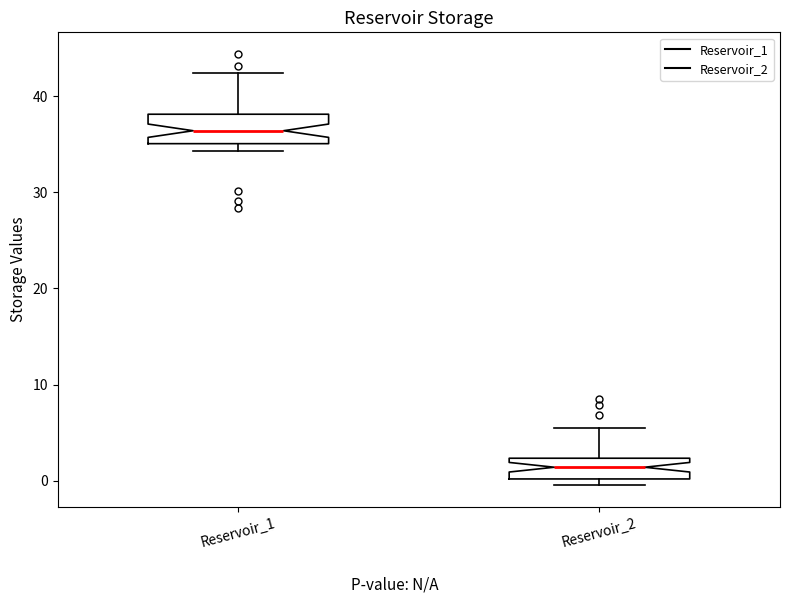

Reading left to right, read every box against the y-axis: the position of its median line, the range the box covers, and the ends of its whiskers. The values are not printed on the chart, so give them approximately, as read against the axis.

Reservoir_1: median 36, box 35 to 38, whiskers 34 to 42
Reservoir_2: median 1, box 0 to 2, whiskers 0 (just below the box's lower edge) to 5